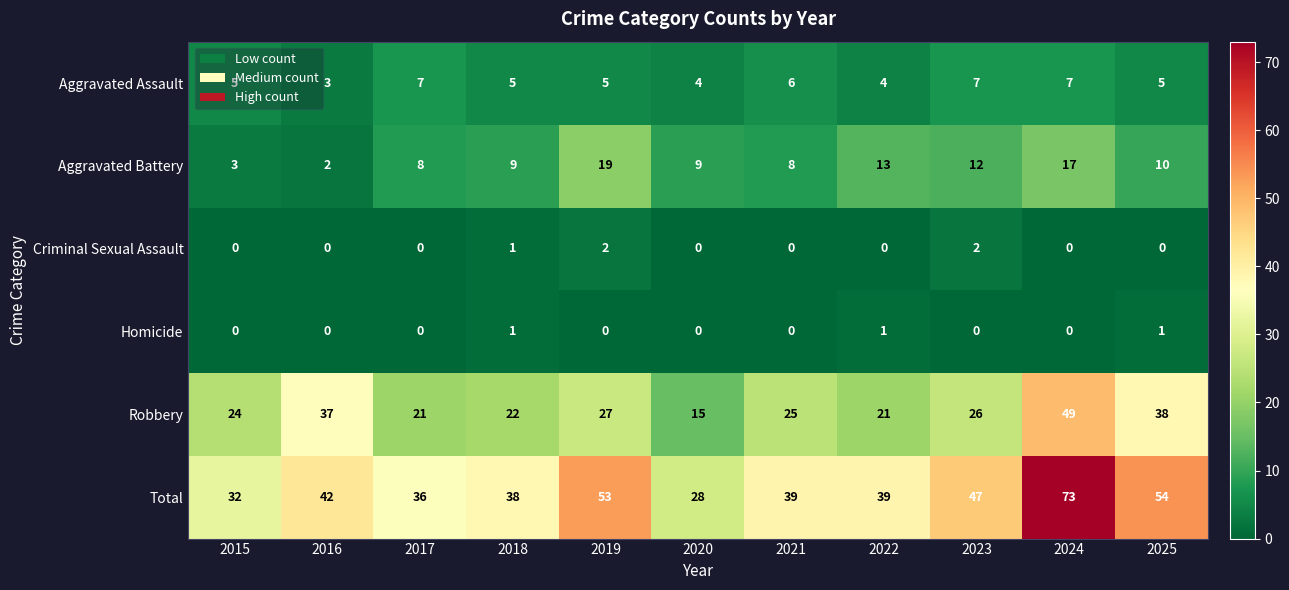

What is the difference between the Robbery values at 2016 and 2024?

12